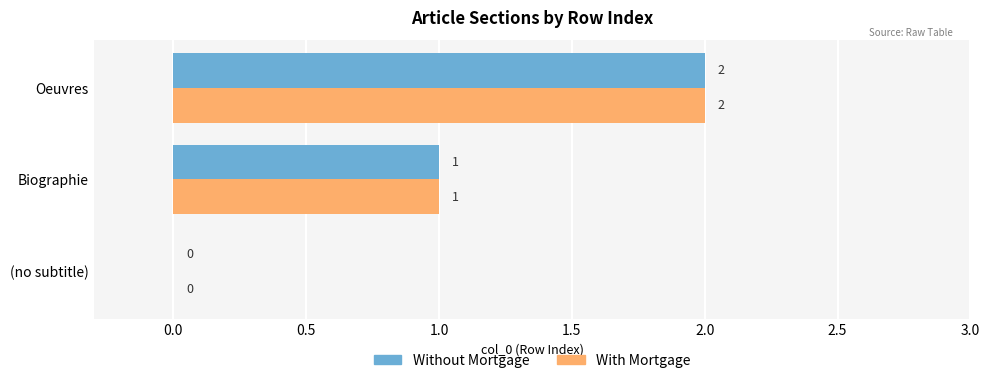

Where is Without Mortgage nearest to the value 1?

Biographie